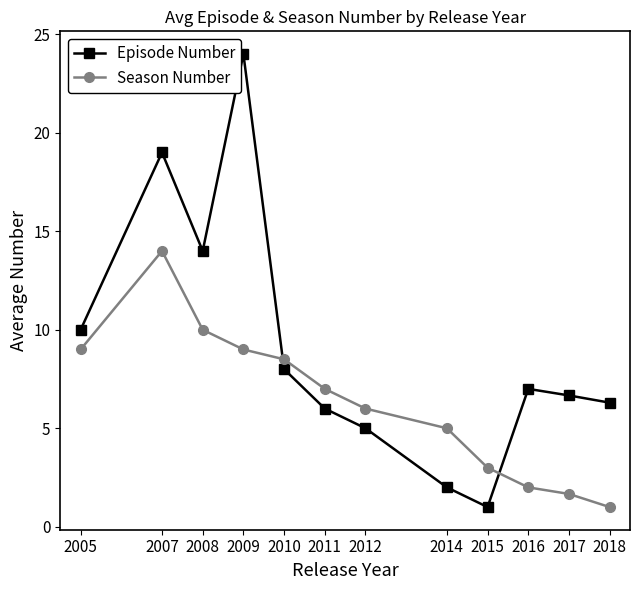

Reading left to right, extract all data points from this chart.

Episode Number: 2005=10.0	2007=19.0	2008=14.0	2009=24.0	2010=8.0	2011=6.0	2012=5.0	2014=2.0	2015=1.0	2016=7.0	2017=6.7	2018=6.3
Season Number: 2005=9.0	2007=14.0	2008=10.0	2009=9.0	2010=8.5	2011=7.0	2012=6.0	2014=5.0	2015=3.0	2016=2.0	2017=1.7	2018=1.0